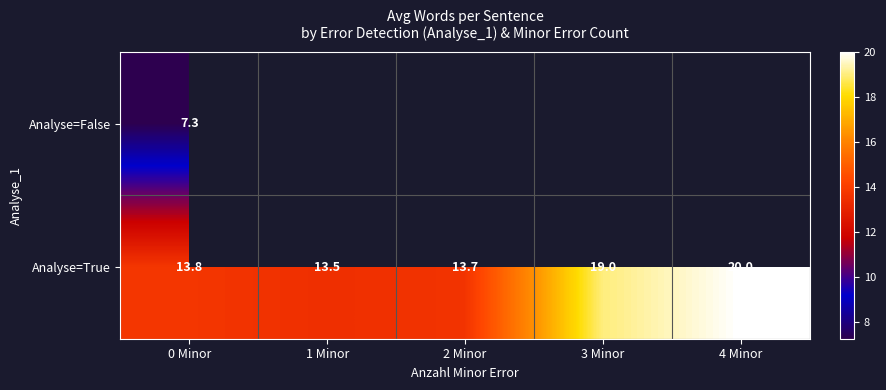

List the series in order of their overall mean, lowest first.

Analyse=False, Analyse=True